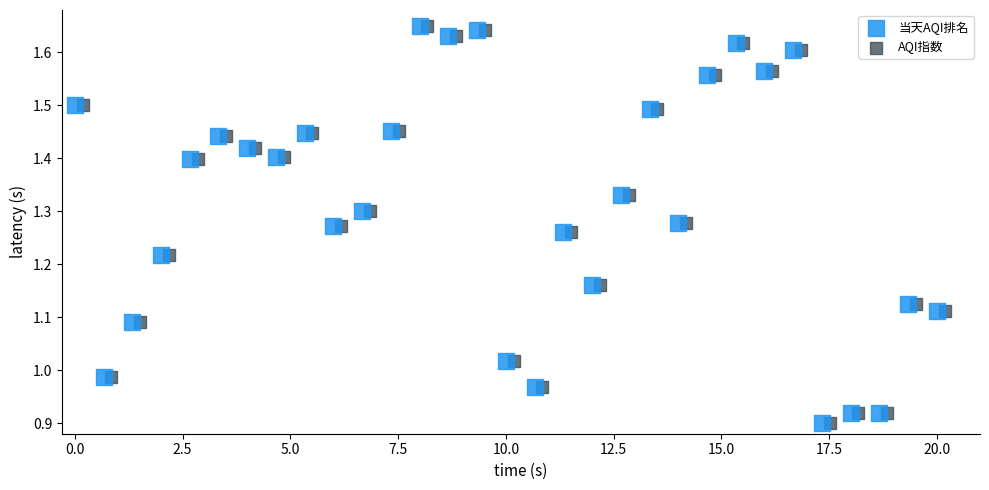

What are all the series names shown in the legend?

当天AQI排名, AQI指数